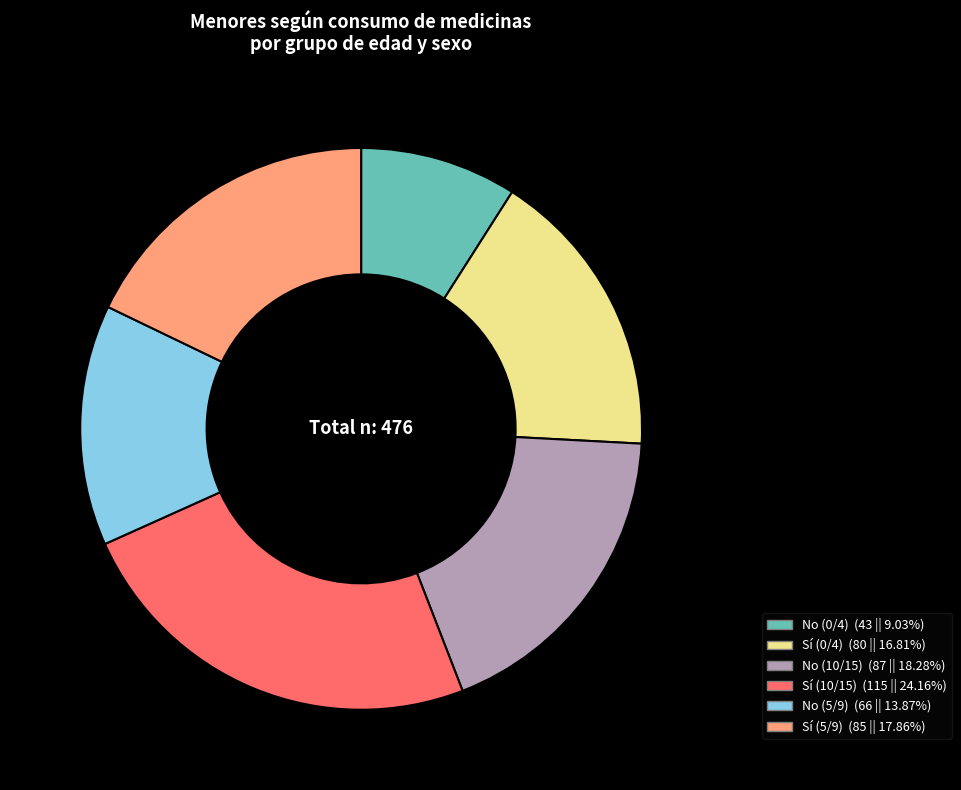

Does No (0/4) account for over 50% of the chart?

No